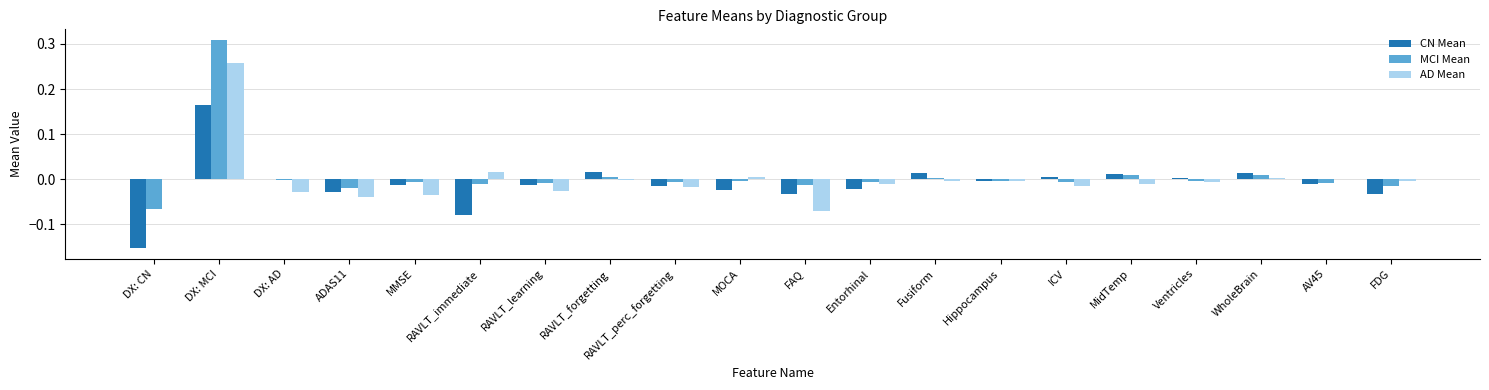

Which series has the largest range (max minus min)?

MCI Mean